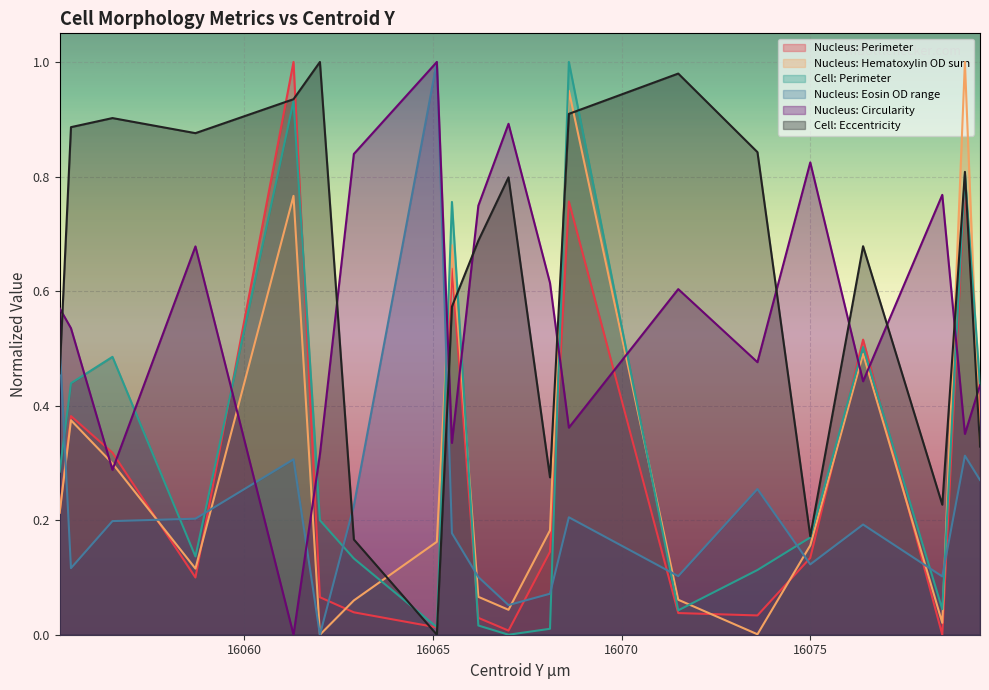

Rank the categories by Cell: Eccentricity value from highest to lowest.

16062.0, 16071.5, 16061.3, 16068.6, 16056.5, 16055.4, 16058.7, 16073.6, 16079.1, 16067.0, 16066.2, 16076.4, 16065.5, 16055.1, 16079.5, 16068.1, 16078.5, 16075.0, 16062.9, 16065.1